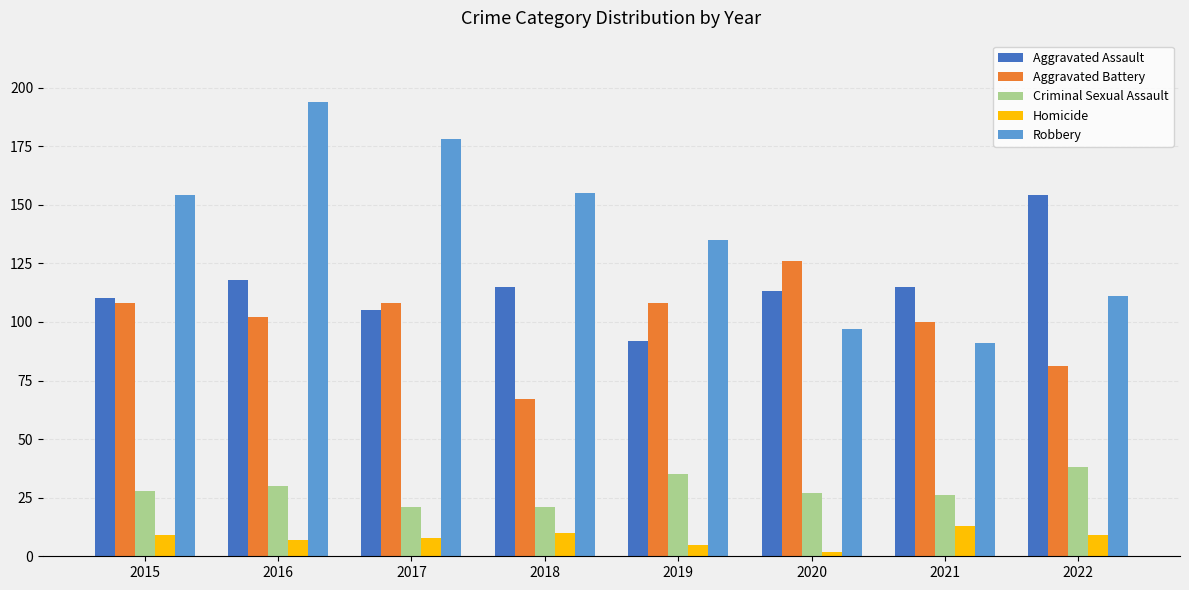

At which label does Aggravated Assault reach its minimum?

2019